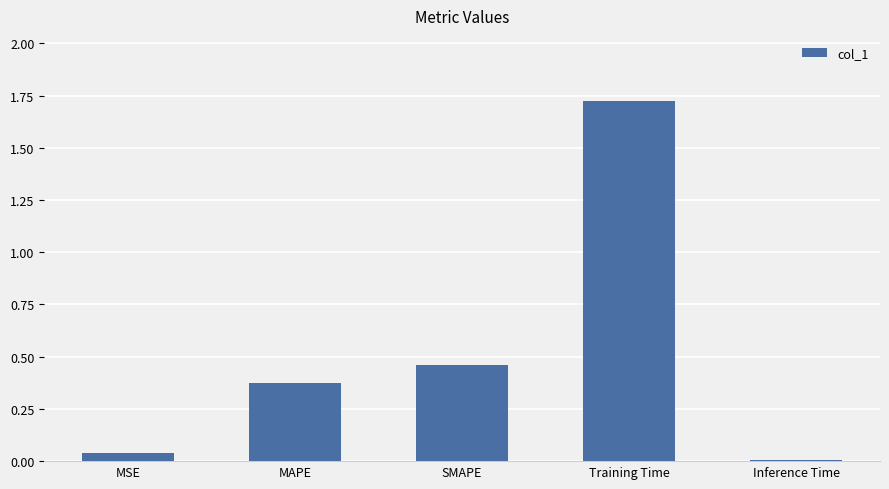

What is the change in value from SMAPE to Training Time?

+1.3